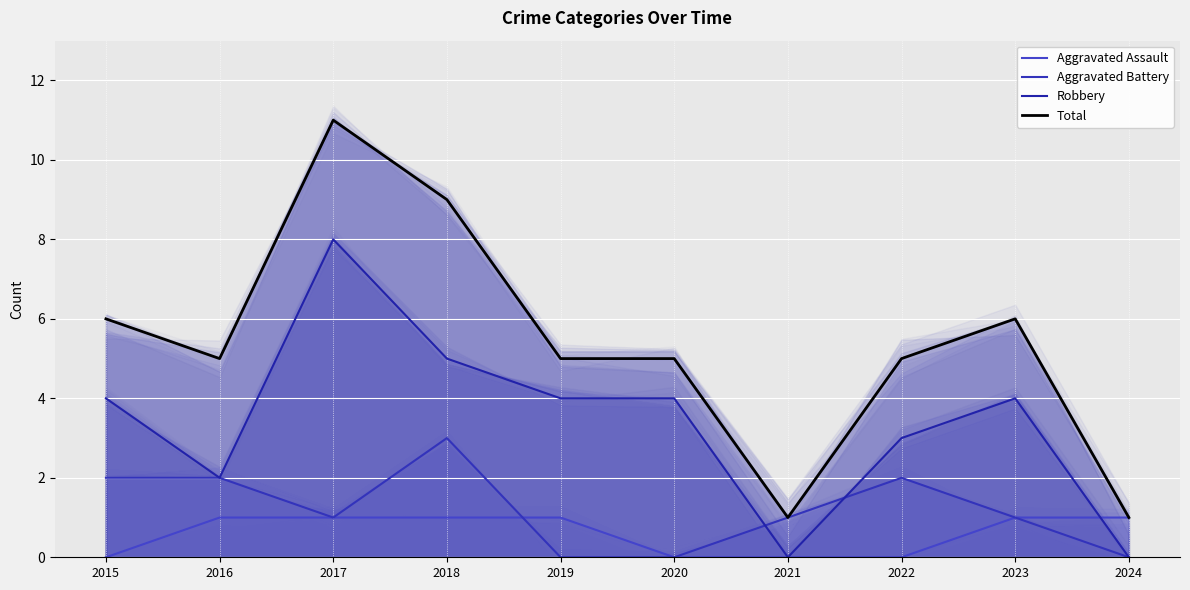

What is the sum of the Robbery values at 2023 and 2024?

4